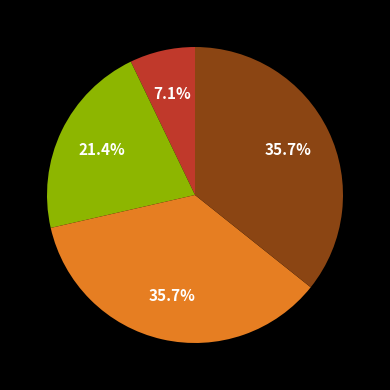

Does any single category account for the majority?

No